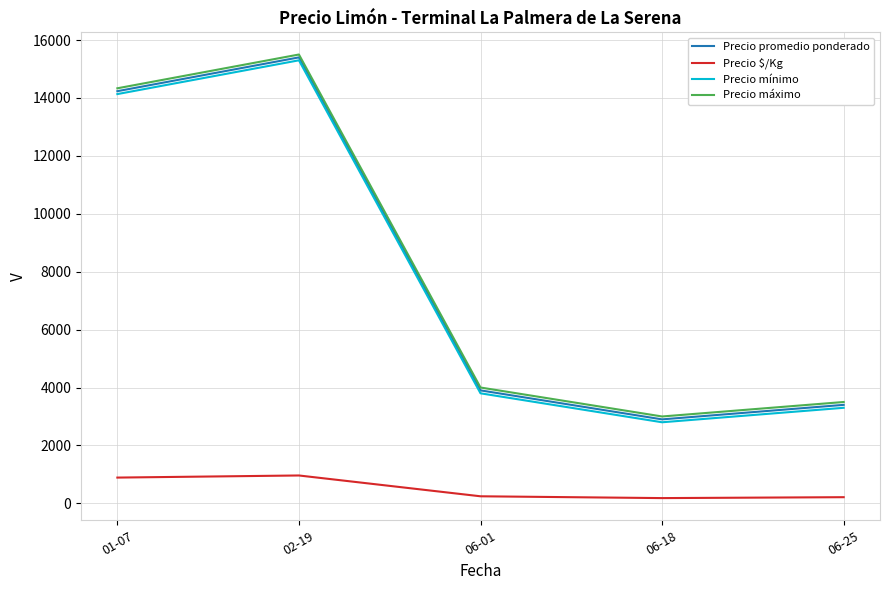

The Precio promedio ponderado series shows 3401.0 at 06-25. True or false?

True